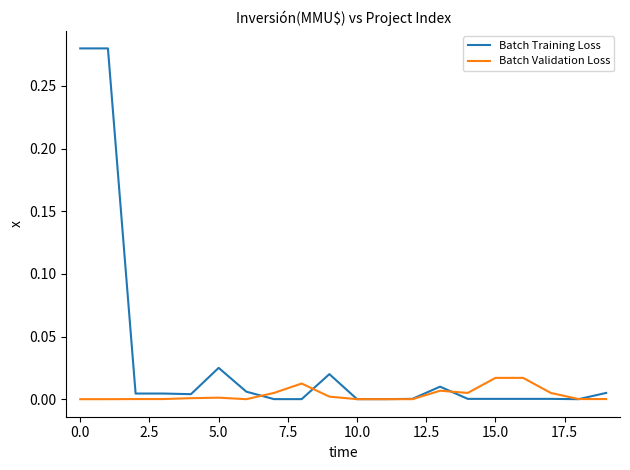

Which series has the largest range (max minus min)?

Batch Training Loss